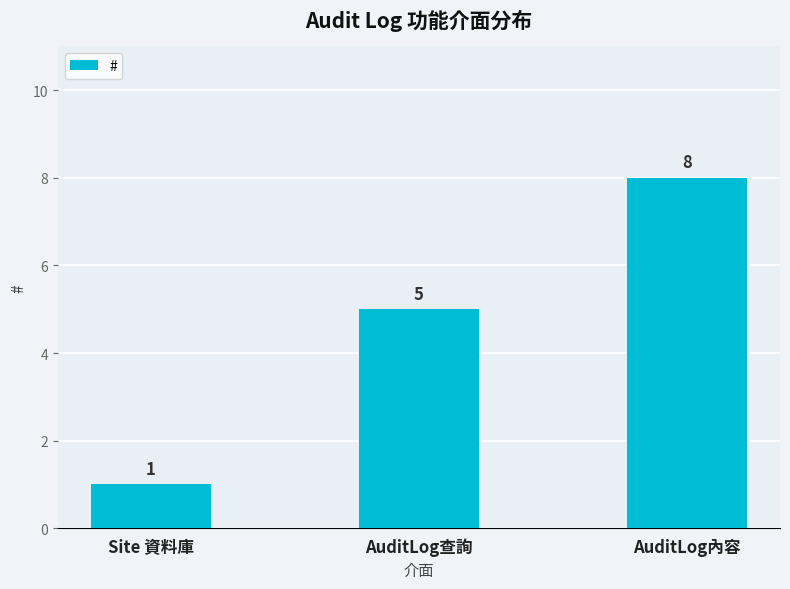

Reading left to right, transcribe all the data shown in this chart.

Site 資料庫=1	AuditLog查詢=5	AuditLog內容=8